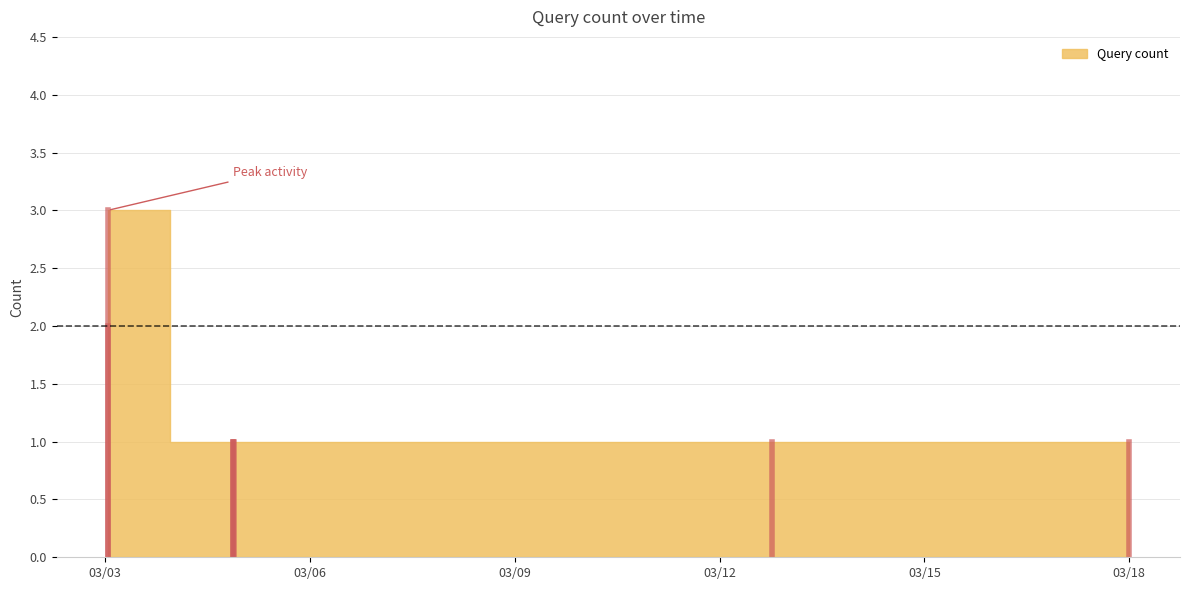

Rank the categories by value from lowest to highest.

2019-03-04 21:01:00, 2019-03-04 21:09:00, 2019-03-04 21:14:00, 2019-03-12 18:33:00, 2019-03-17 23:56:00, 2019-03-03 00:56:00, 2019-03-03 00:57:00